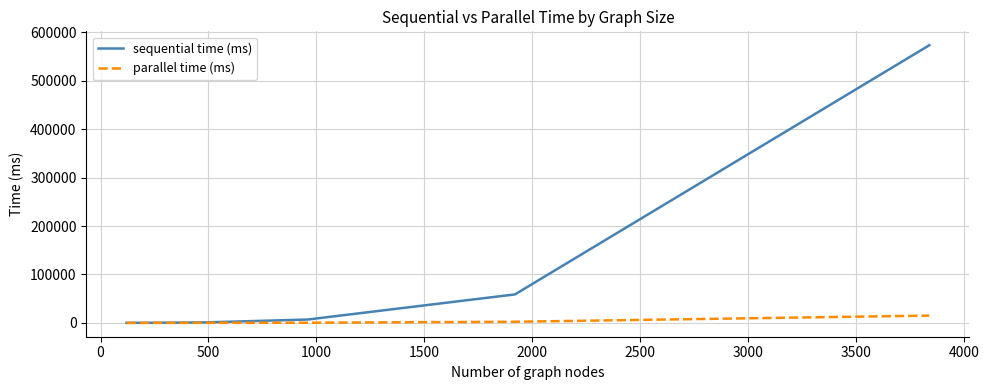

What is the difference between the maximum and minimum values in the parallel time (ms) series?

14968.4